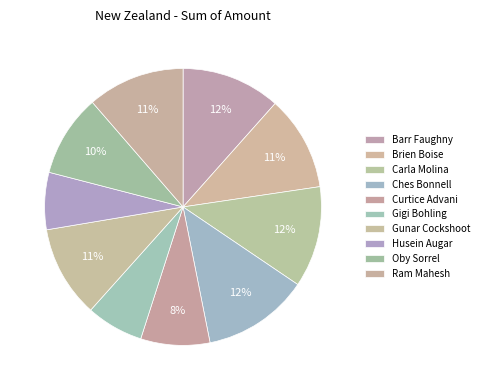

Rank the categories by value from lowest to highest.

Husein Augar, Gigi Bohling, Curtice Advani, Oby Sorrel, Gunar Cockshoot, Brien Boise, Ram Mahesh, Barr Faughny, Carla Molina, Ches Bonnell